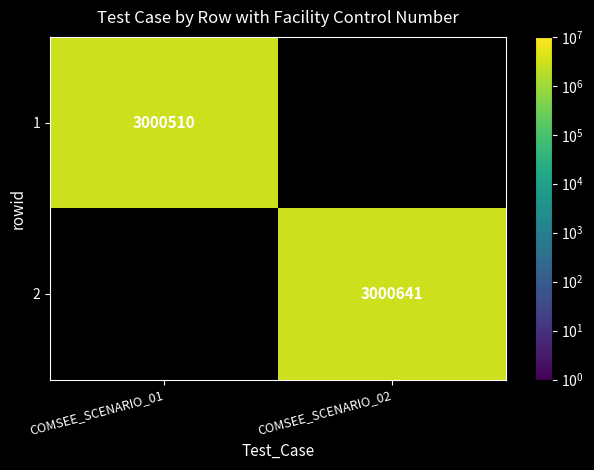

How many series are shown in this chart?

2